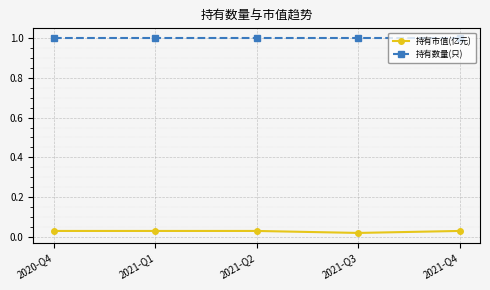

What is the lowest value of the 持有数量(只) series?

1.0